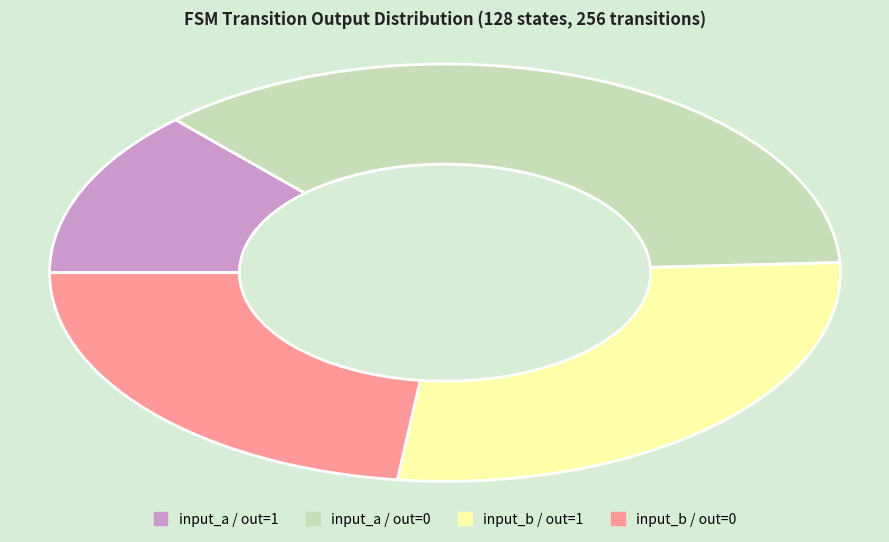

Is there any slice that represents more than half of the pie?

No